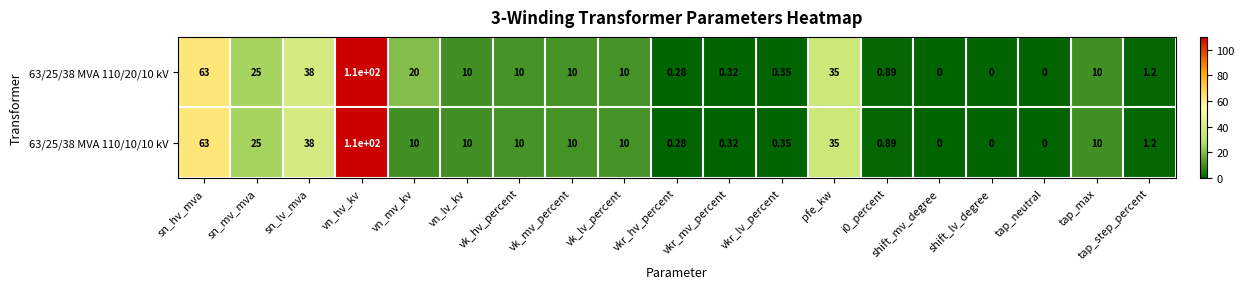

Is the value of 63/25/38 MVA 110/20/10 kV at pfe_kw greater than the value of 63/25/38 MVA 110/10/10 kV at vk_mv_percent?

Yes